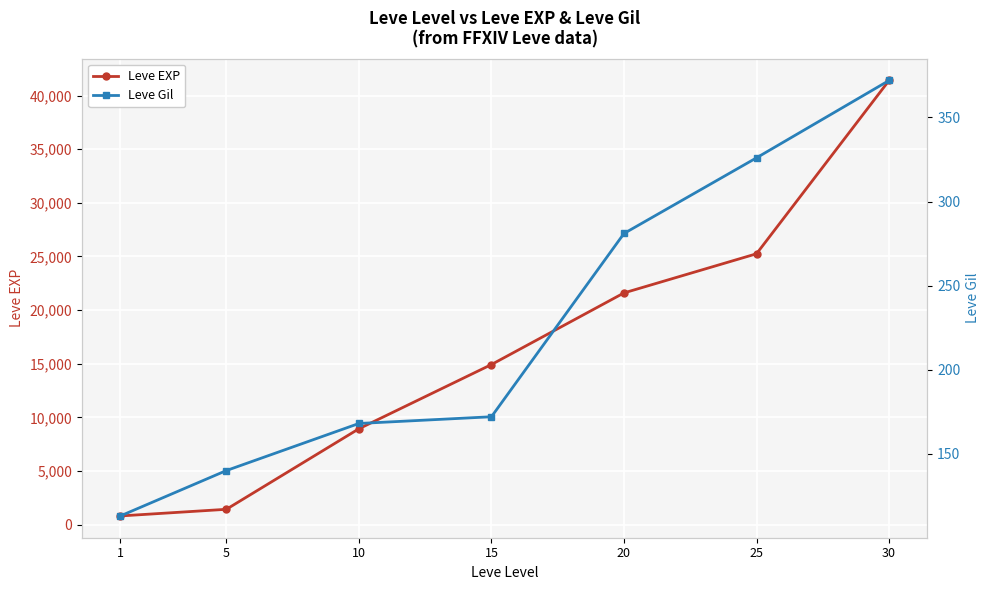

What is the sum of all Leve EXP values?

114330